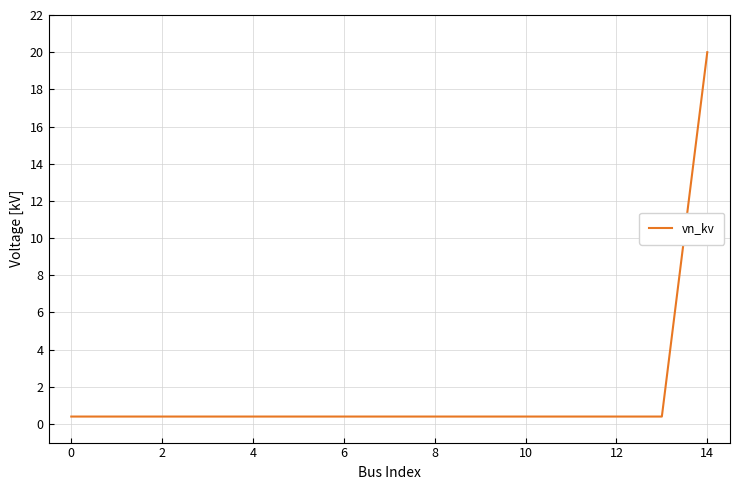

What is the maximum value shown in the chart?

20.0